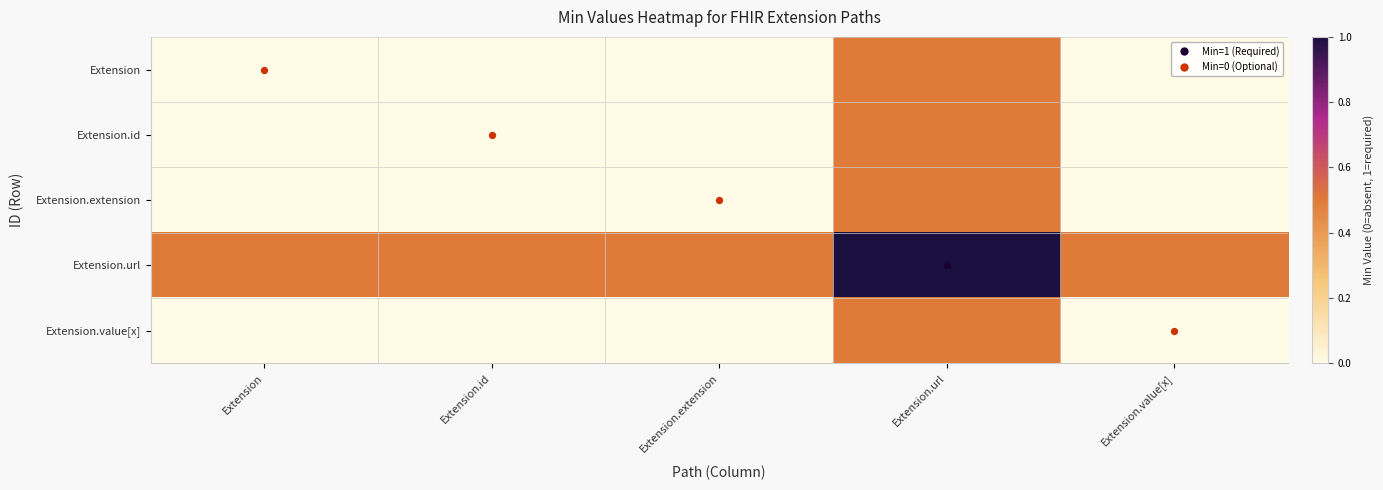

How many categories are shown in the chart?

5